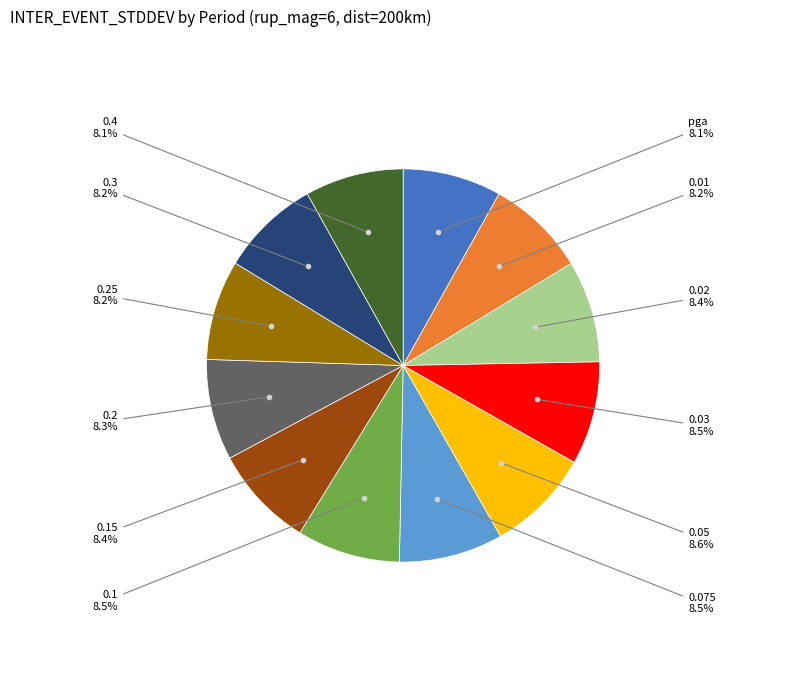

Is there a majority slice in this chart?

No